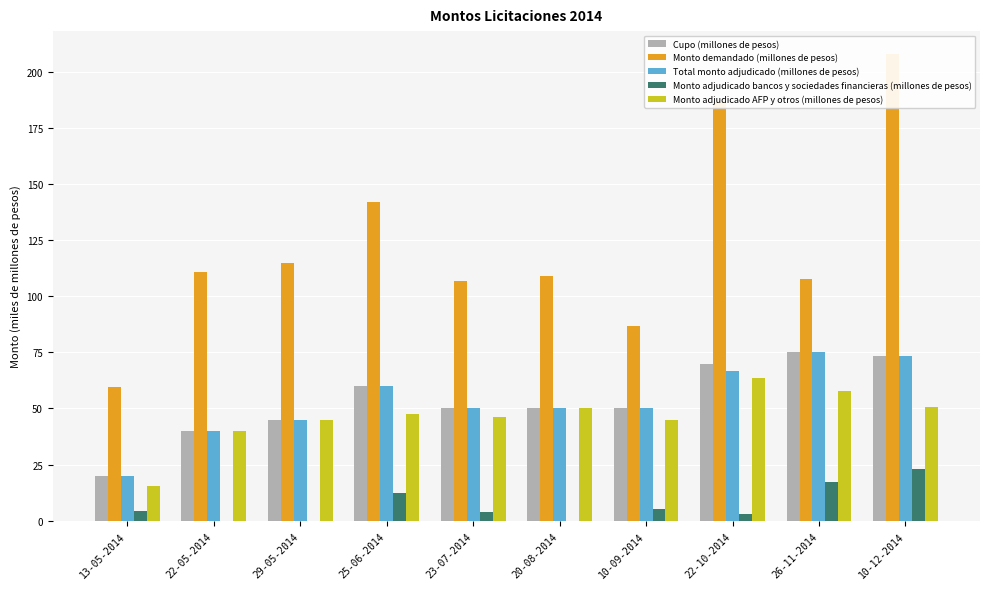

At which label does Cupo (millones de pesos) first exceed 50?

25-06-2014